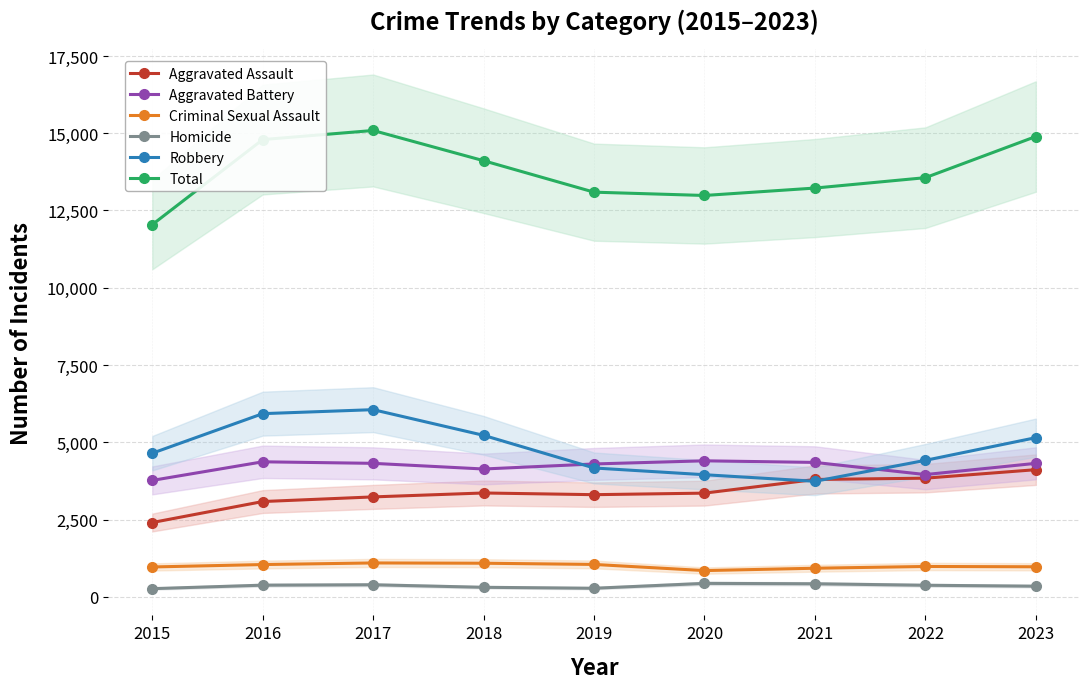

Which label corresponds to the smallest value in the chart?

2015